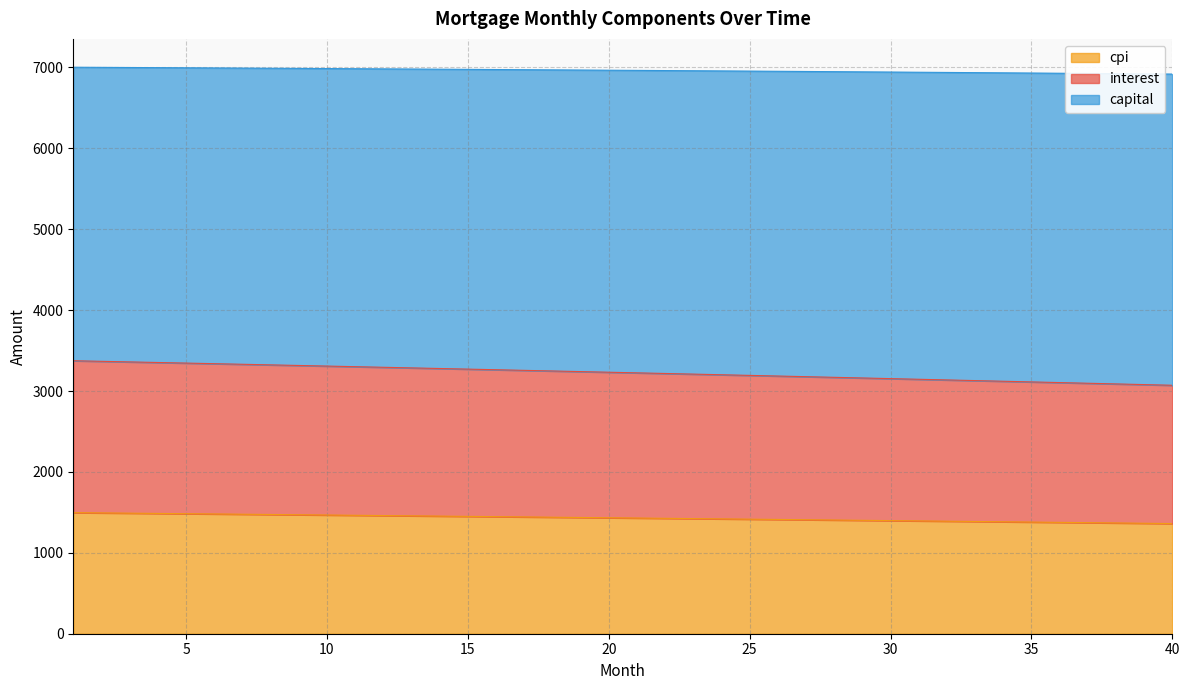

Which series changed the most between 14 and 29?

interest